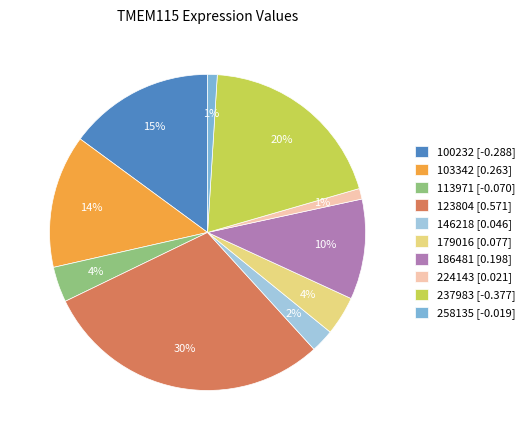

Is the sum of 224143 [0.021] and 237983 [-0.377] greater than half?

No